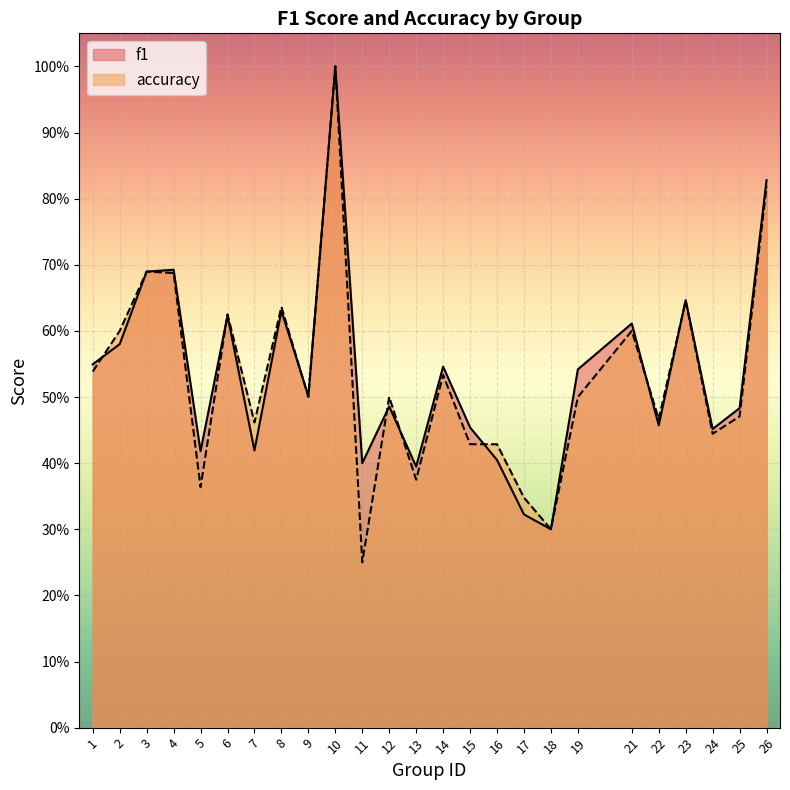

What is the difference between the second highest and second lowest values in the f1 series?

0.5